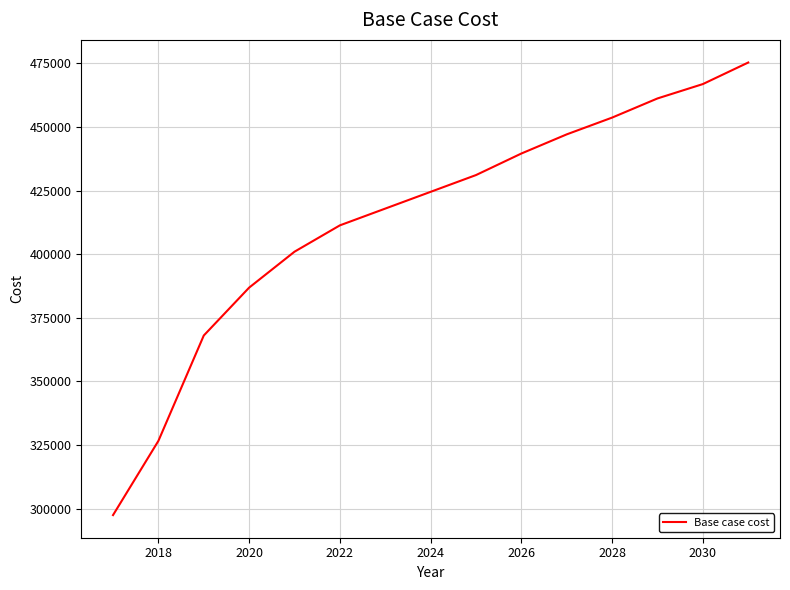

How many values exceed 424489?

8